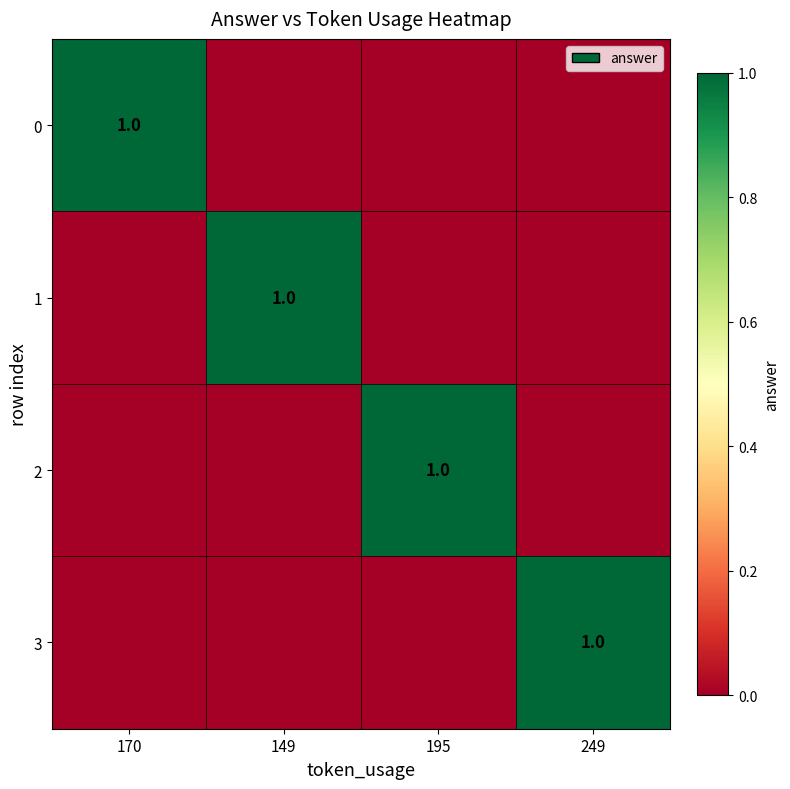

The value of 1 at 149 is 0. True or false?

False